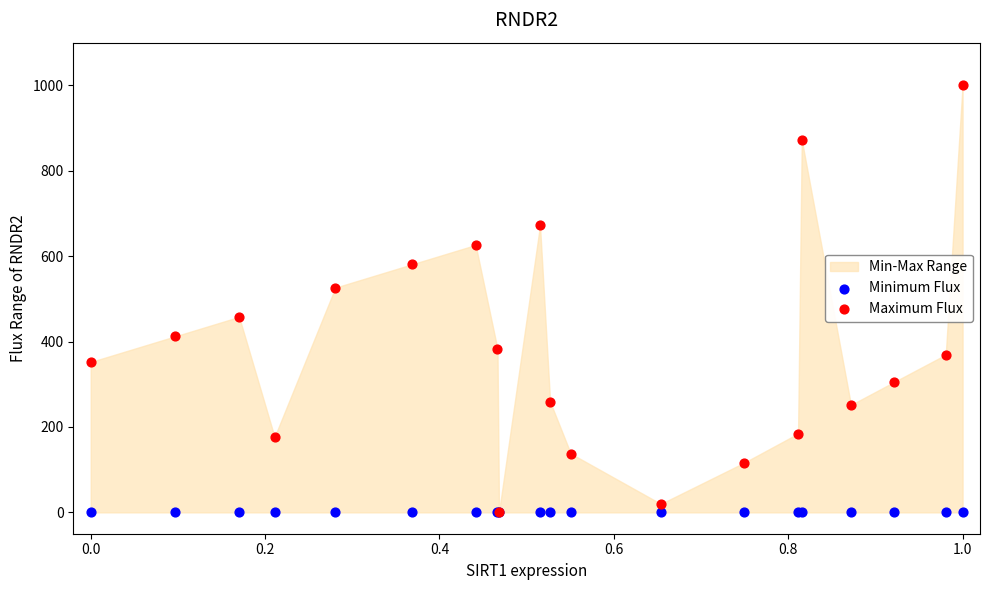

In the Maximum Flux series, what Y value is closest to 500?

526.3